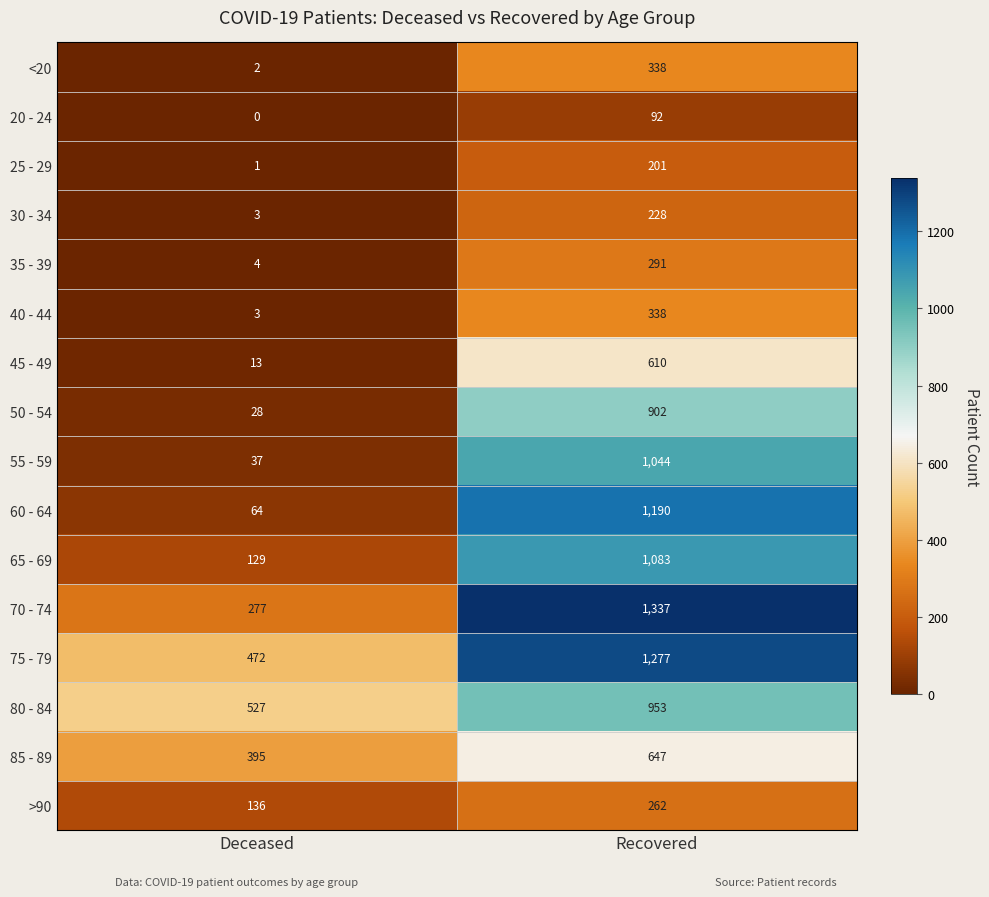

How many series are shown in this chart?

16